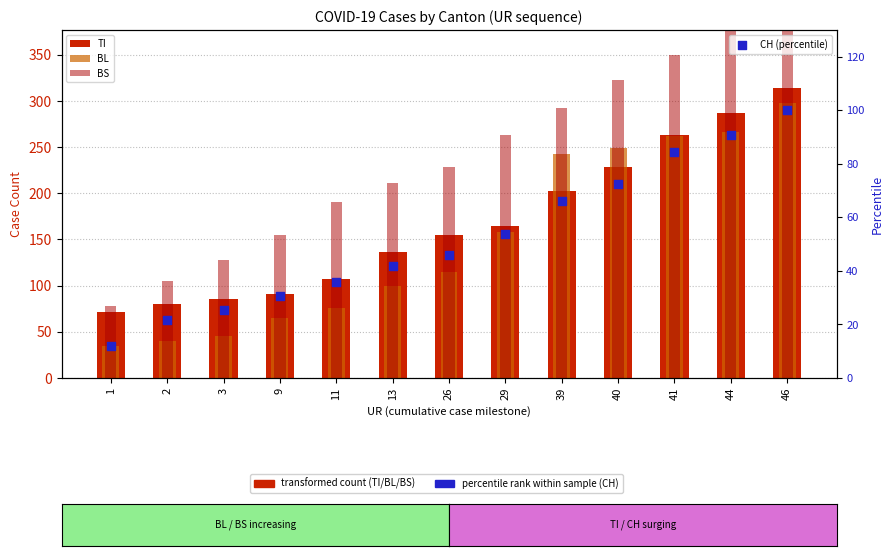

What is the total value across all series at 1?

195.9